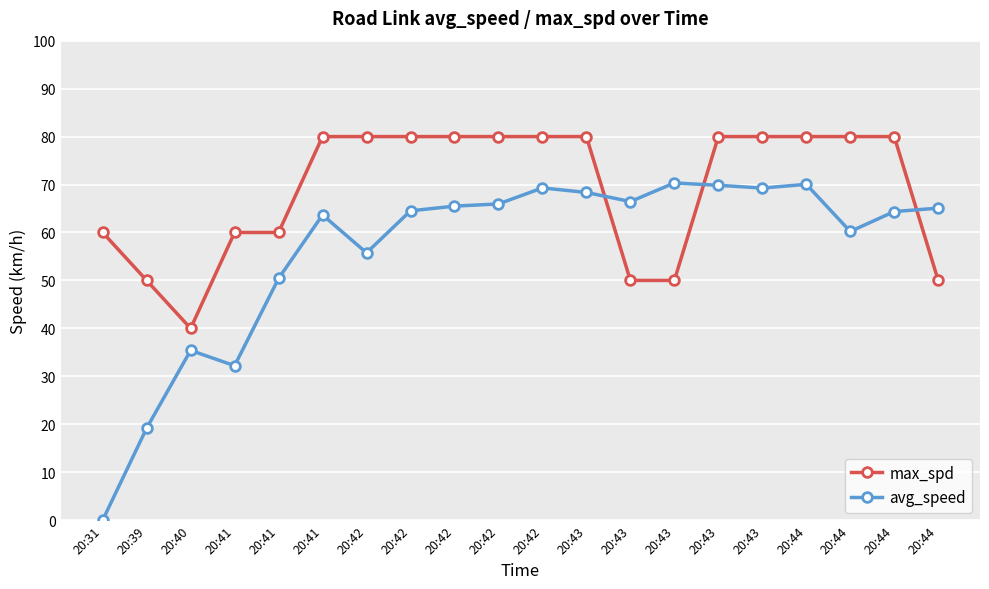

At which category is the sum across all series the highest?

20:44